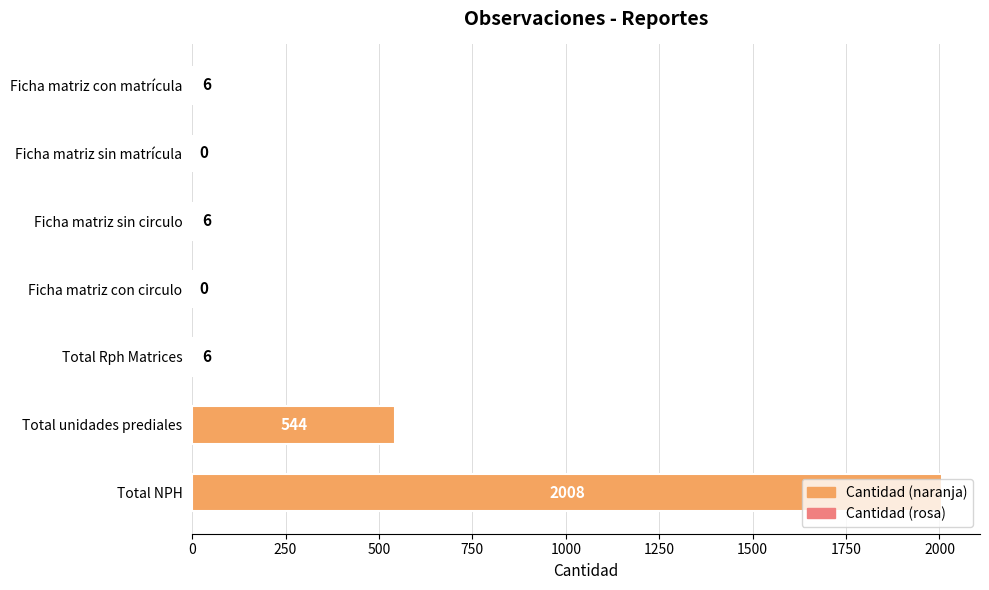

What is the change in value from Ficha matriz con matrícula to Ficha matriz con circulo?

-6